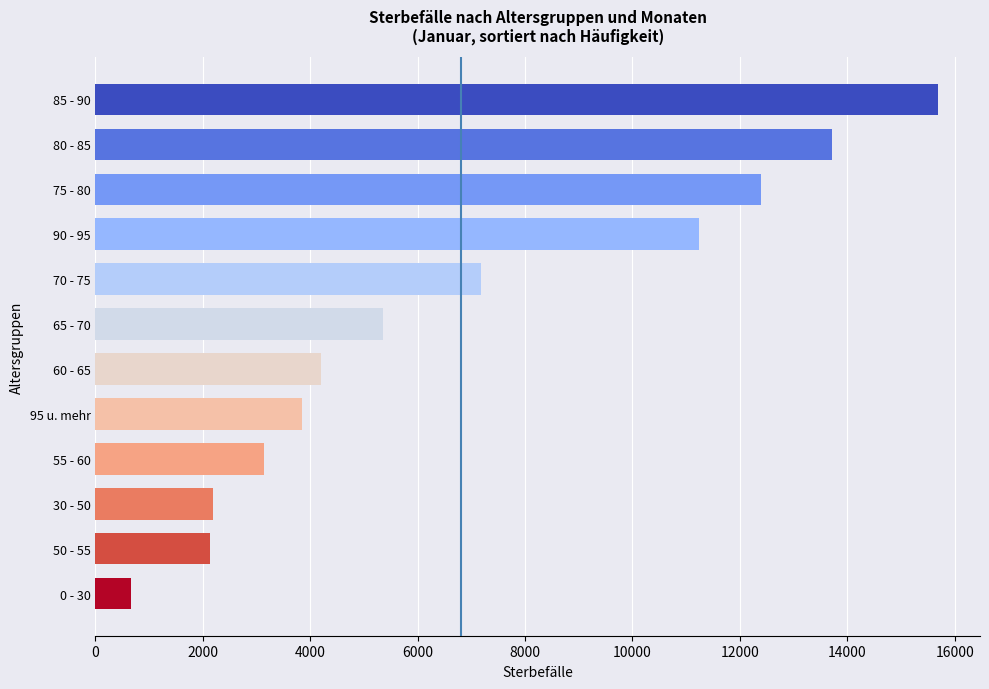

What is the approximate value at 50 - 55, to the nearest 10?

2140